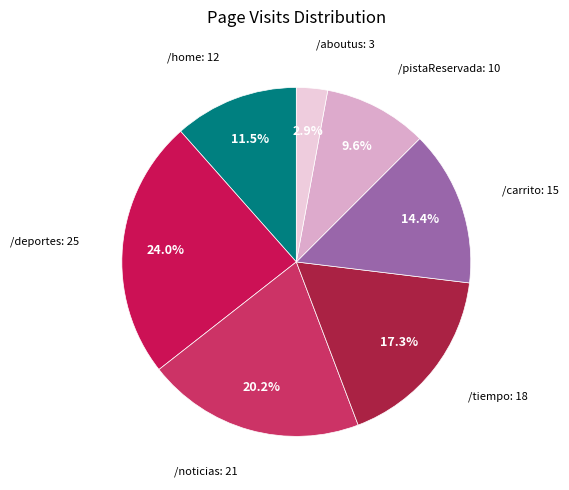

What percentage is the /deportes slice, to the nearest percent?

24%